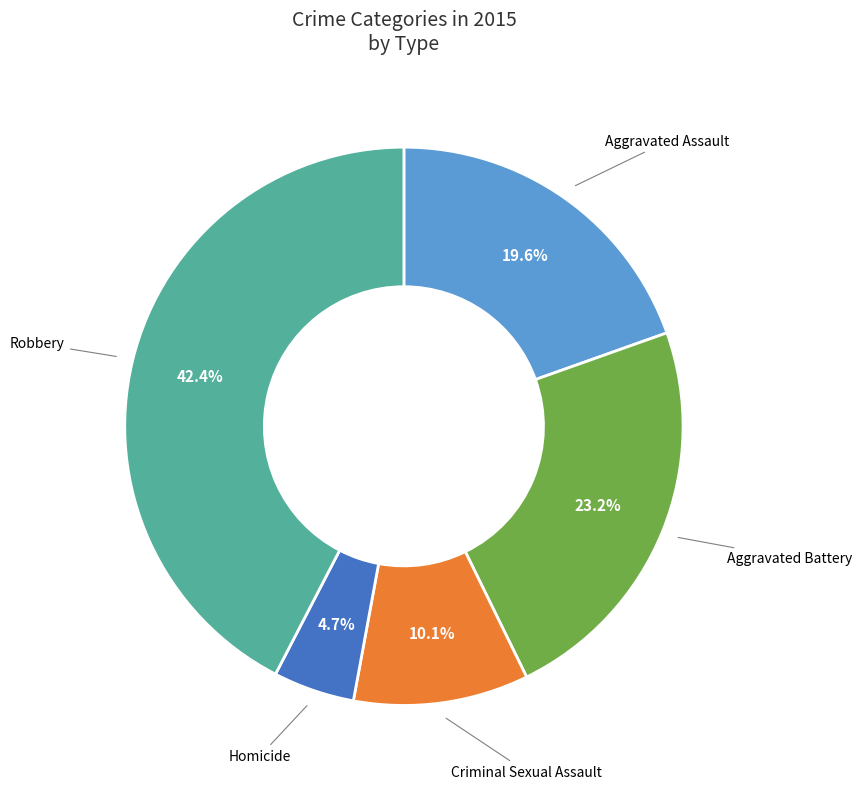

How much of the chart is everything except Robbery?

57.6%